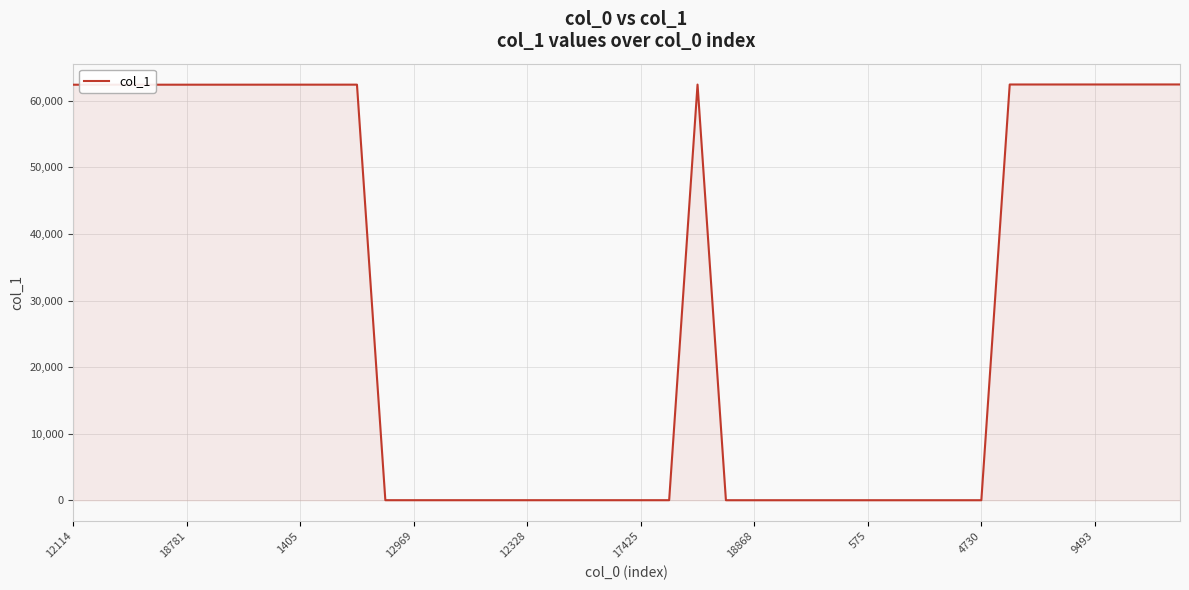

What is the maximum value shown in the chart?

62460